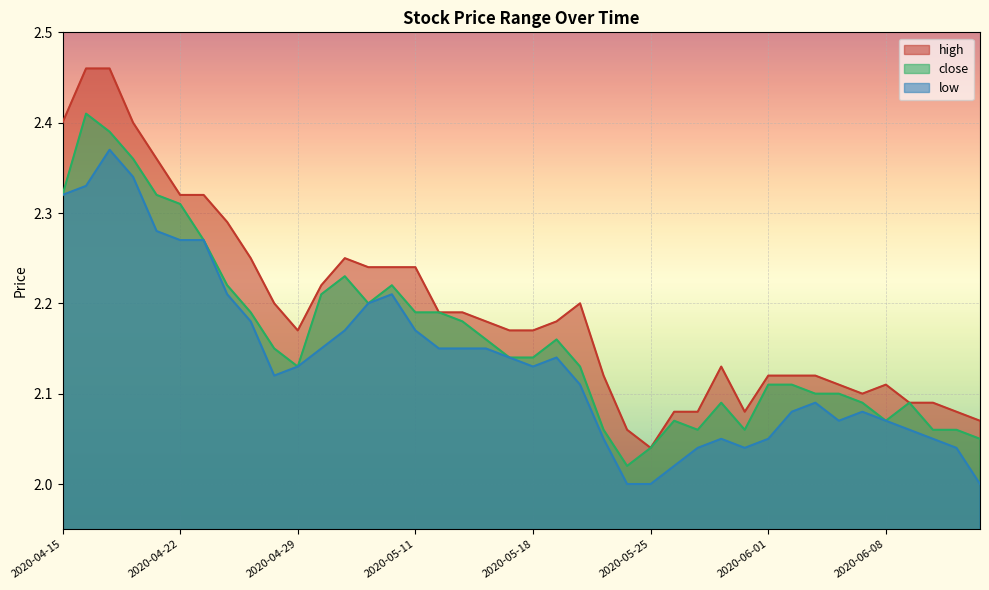

The close series shows 3.8 at 2020-04-27. True or false?

False